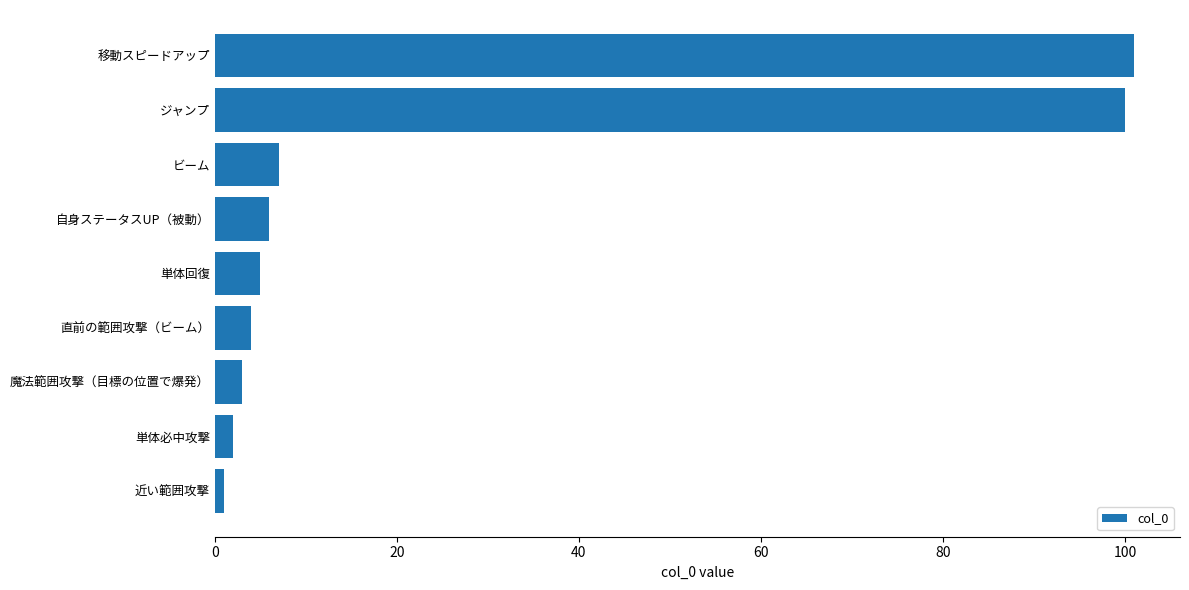

Reading top to bottom, extract all data points from this chart.

101	100	7	6	5	4	3	2	1